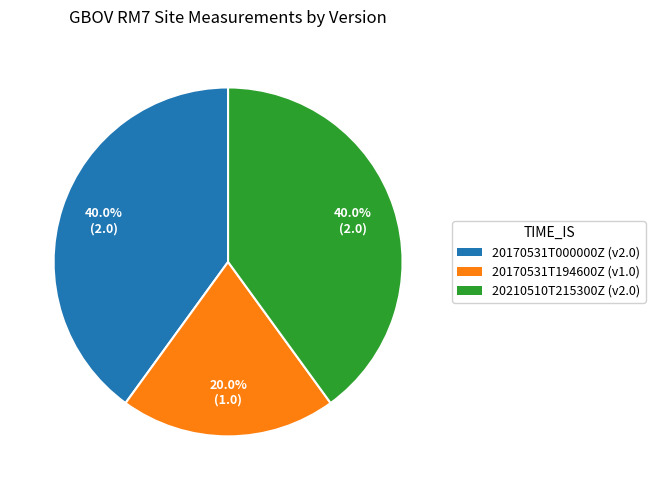

To the nearest percent, what is the combined percentage of 20210510T215300Z and 20170531T194600Z?

60%